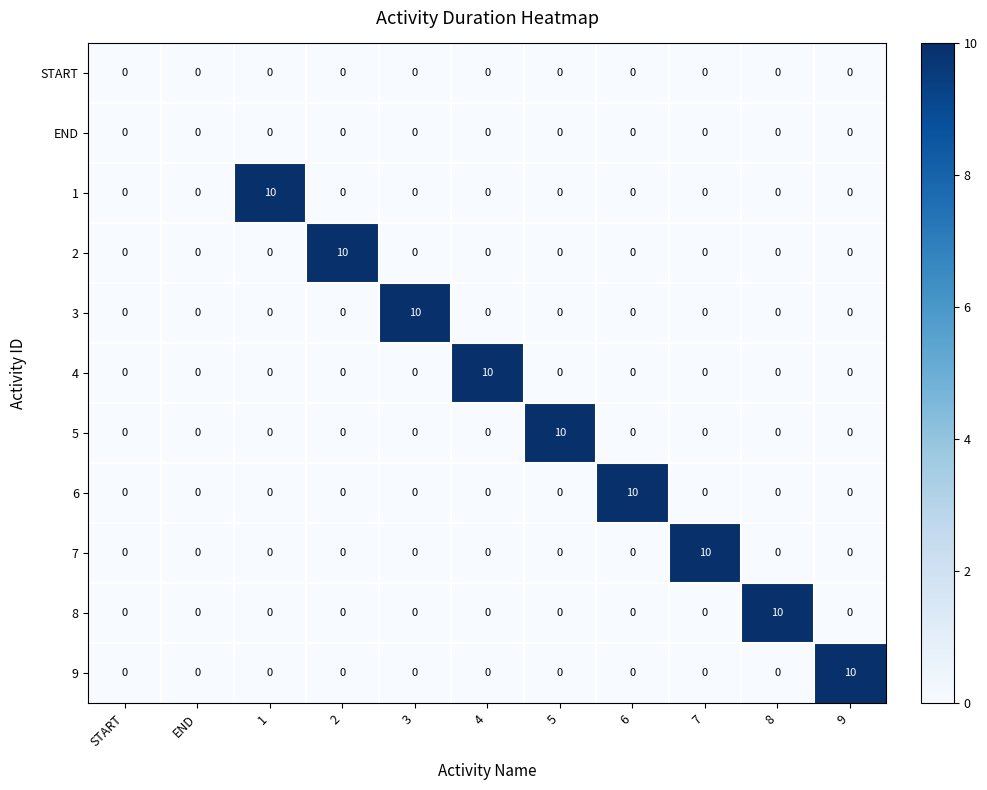

Count the 2 values in the range 0 to 1.

10